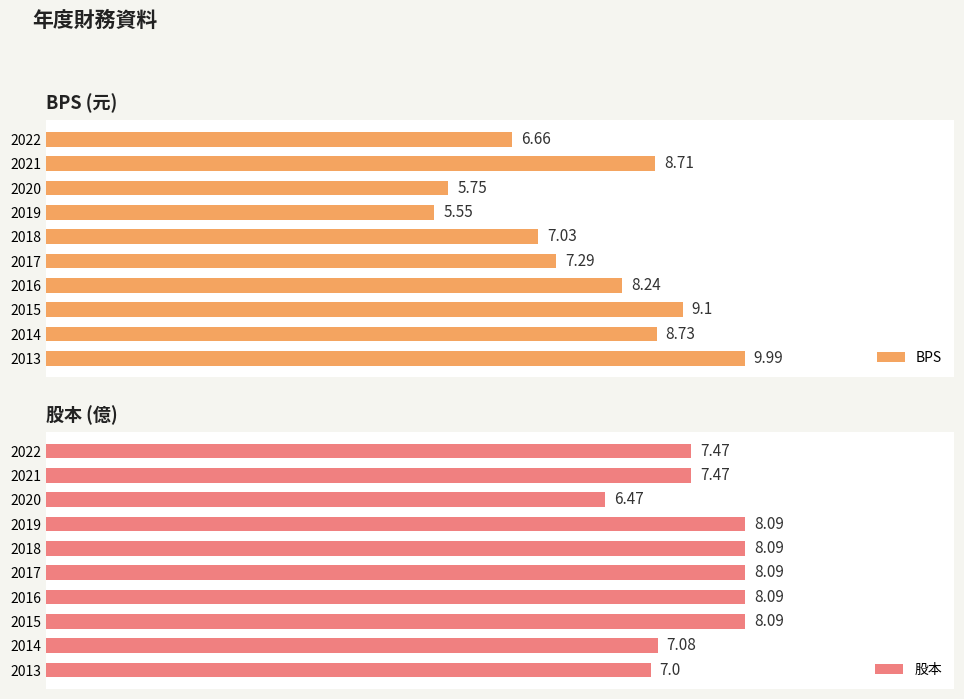

What is the sum of the BPS values at 2019 and 2017?

12.8